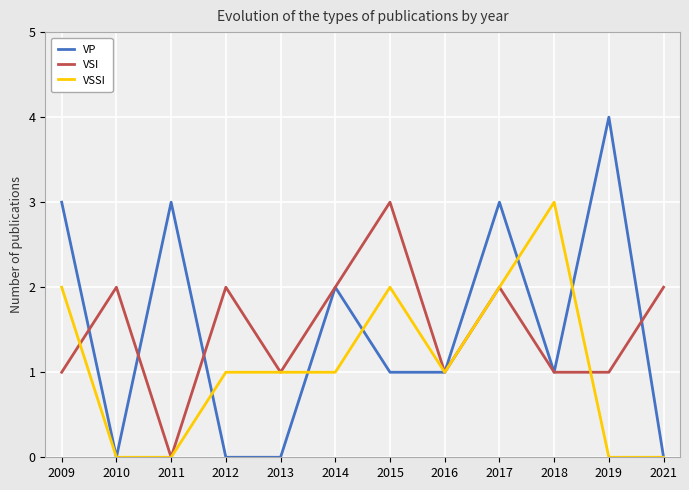

Reading left to right, transcribe all the data shown in this chart.

VP: 3	0	3	0	0	2	1	1	3	1	4	0
VSI: 1	2	0	2	1	2	3	1	2	1	1	2
VSSI: 2	0	0	1	1	1	2	1	2	3	0	0